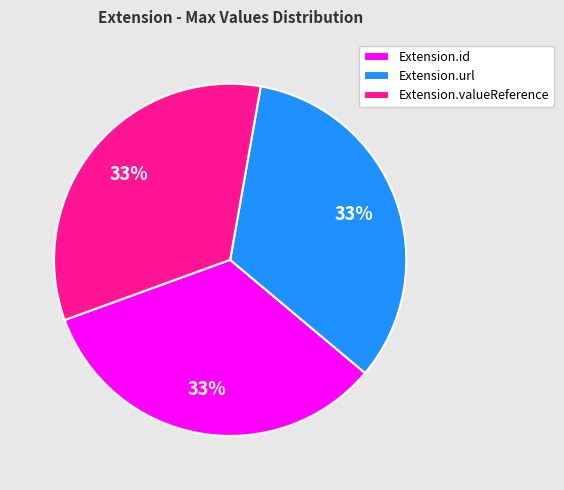

Is there any slice that represents more than half of the pie?

No